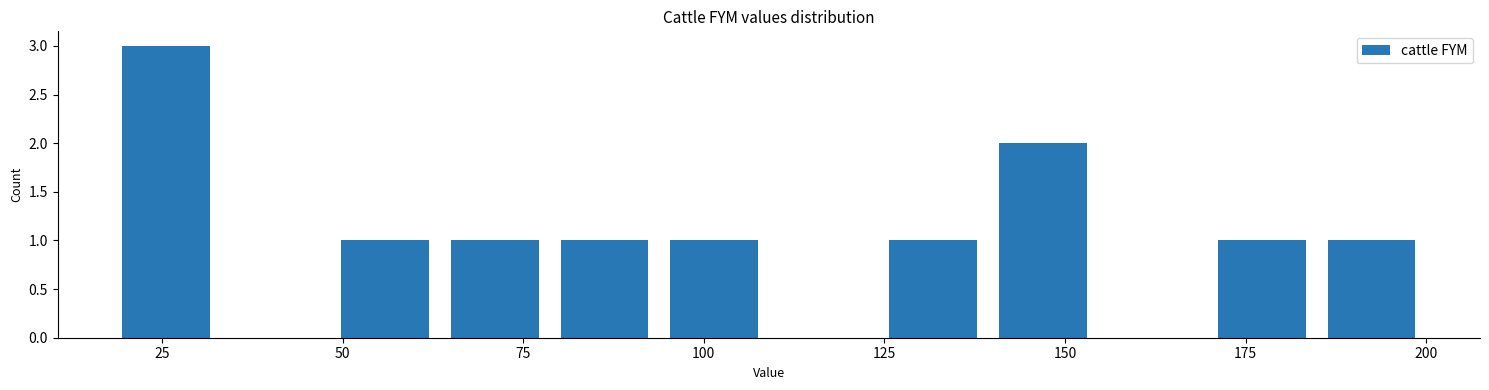

Around what value on the x-axis is the tallest bar? Give the approximate position of its centre, as read against the axis.

25